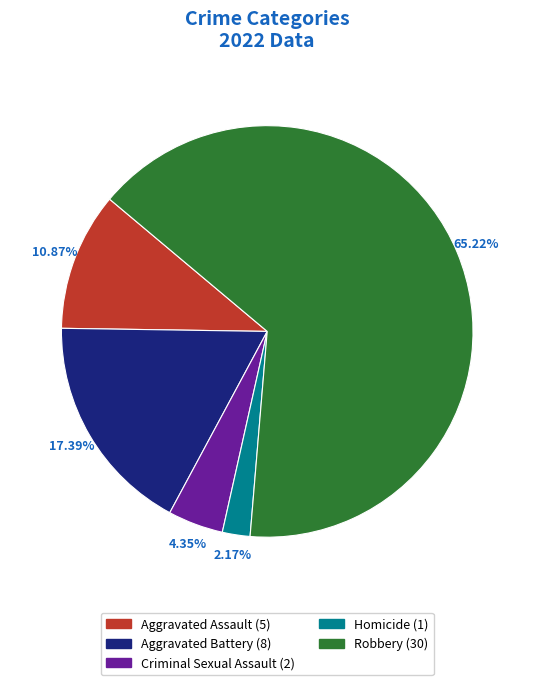

Which slice is the largest?

Robbery